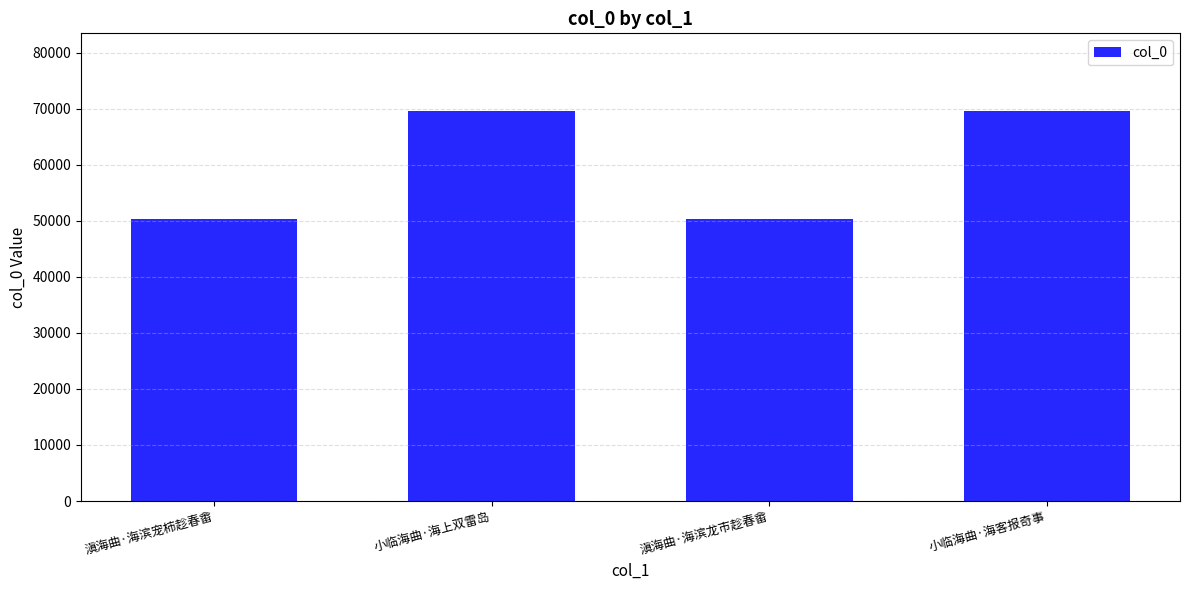

How many bars are there in total?

4